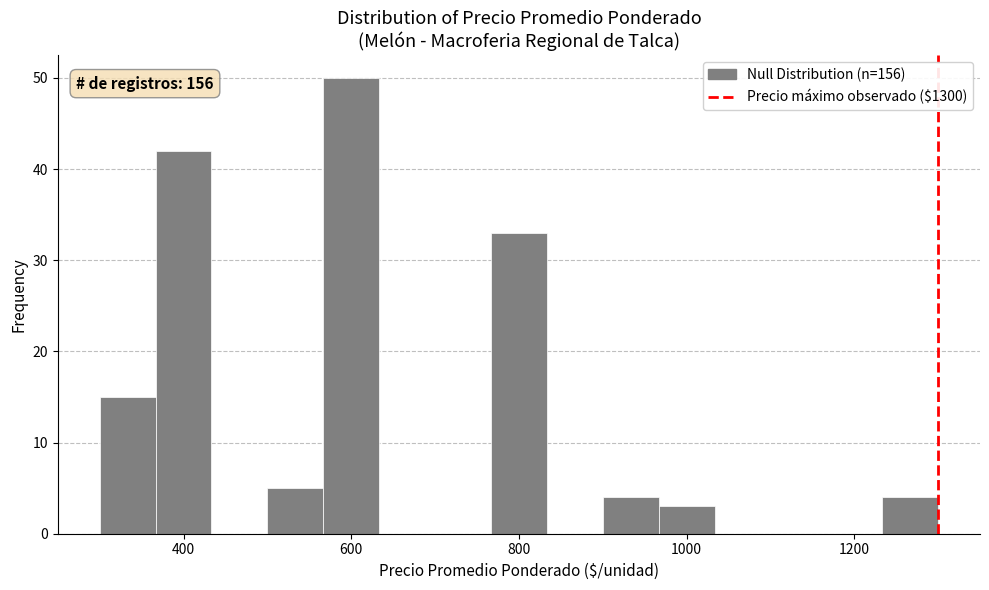

Around what value on the x-axis is the tallest bar? Give the approximate position of its centre, as read against the axis.

600